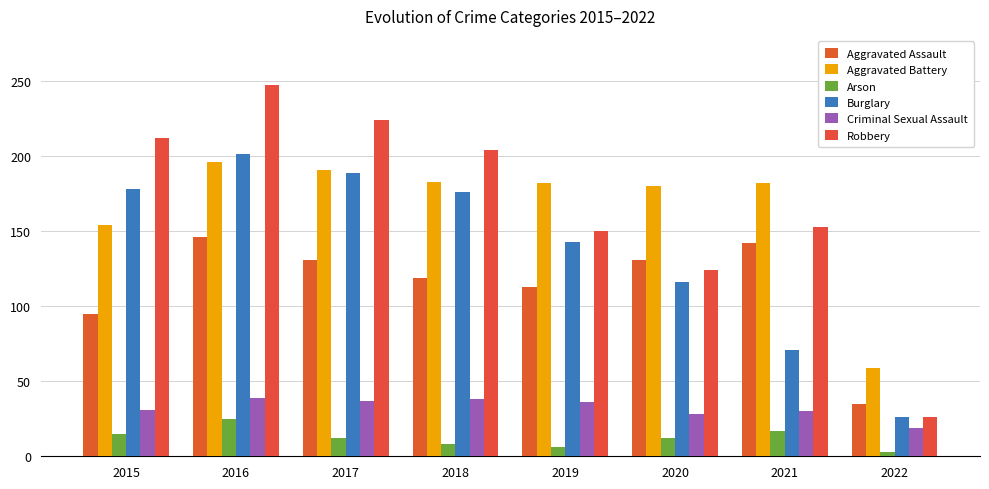

How many data points in Burglary are less than 176?

4